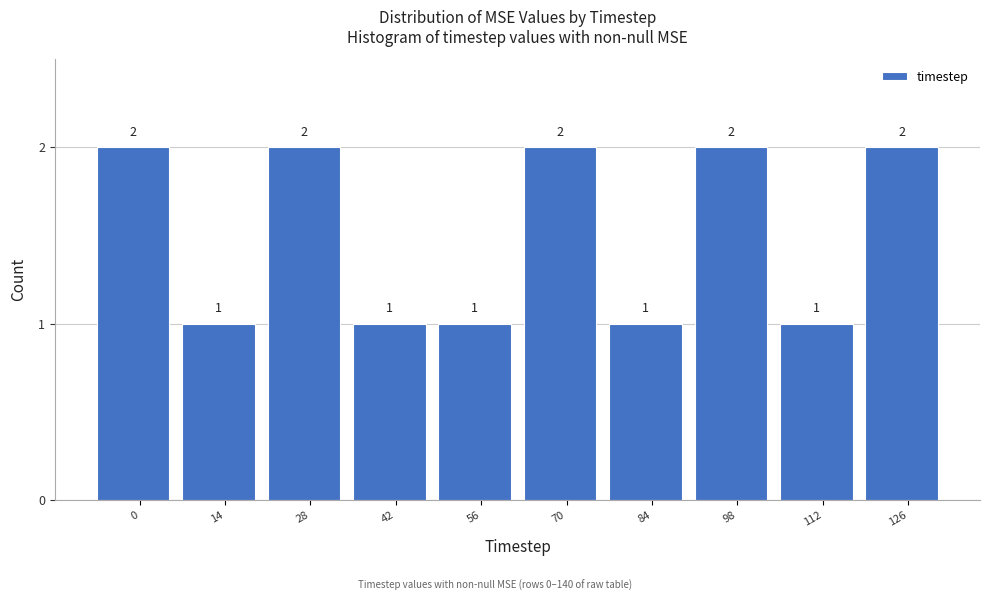

Reading left to right, transcribe all the data shown in this chart.

2	1	2	1	1	2	1	2	1	2